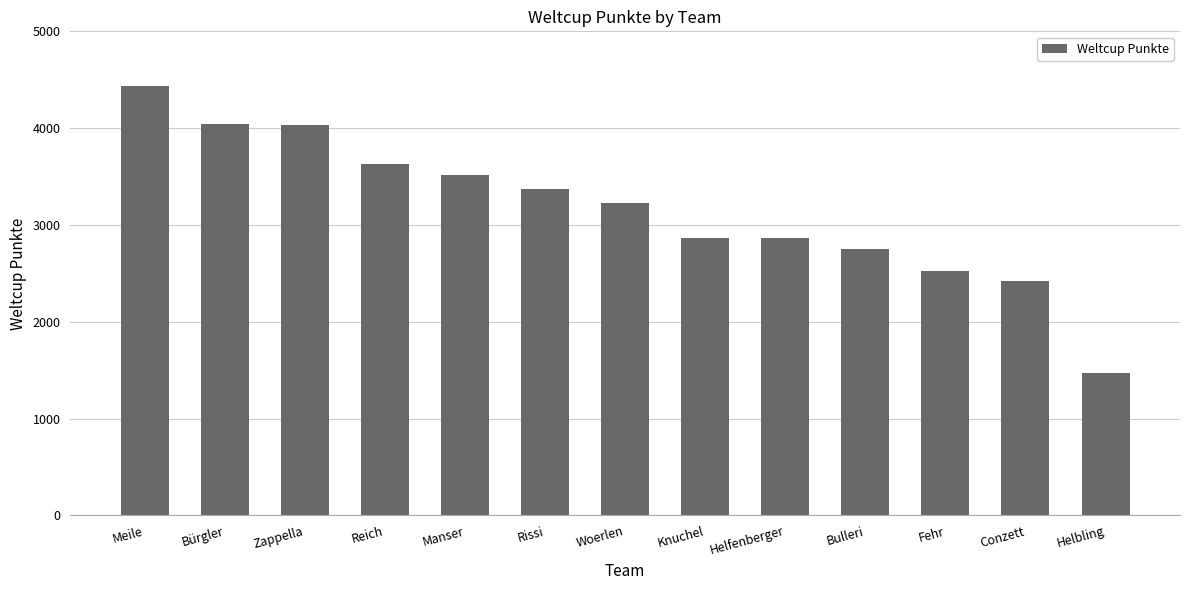

What is the minimum value shown in the chart?

1469